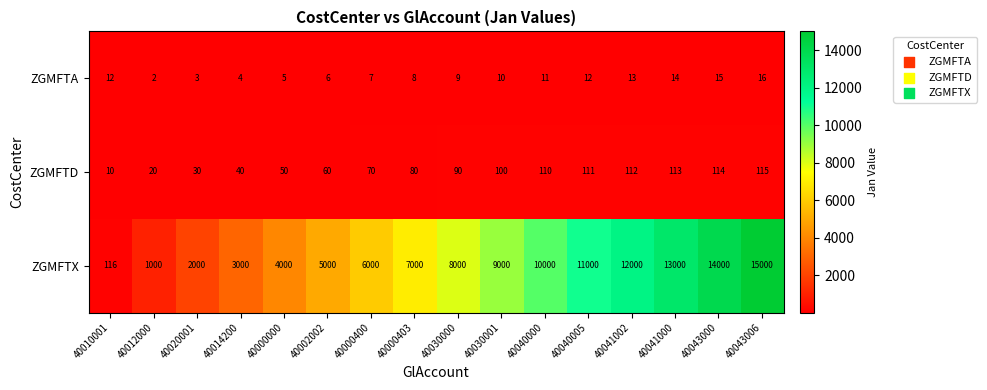

Which series changed the most between 40000403 and 40040005?

ZGMFTX